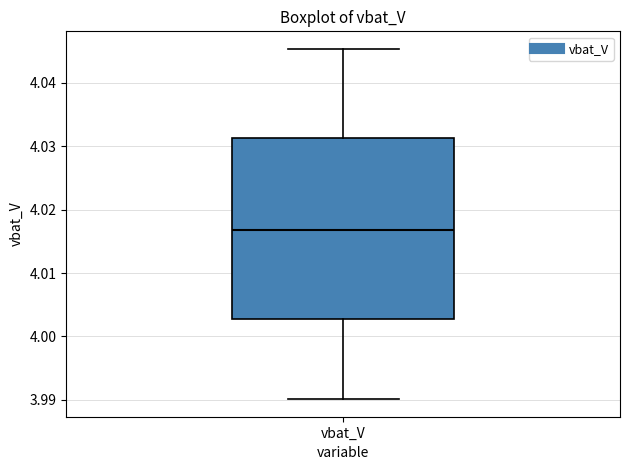

Where does the lower whisker of the box for vbat_V end on the y-axis? The values are not printed on the chart, so give them approximately, as read against the axis.

3.990